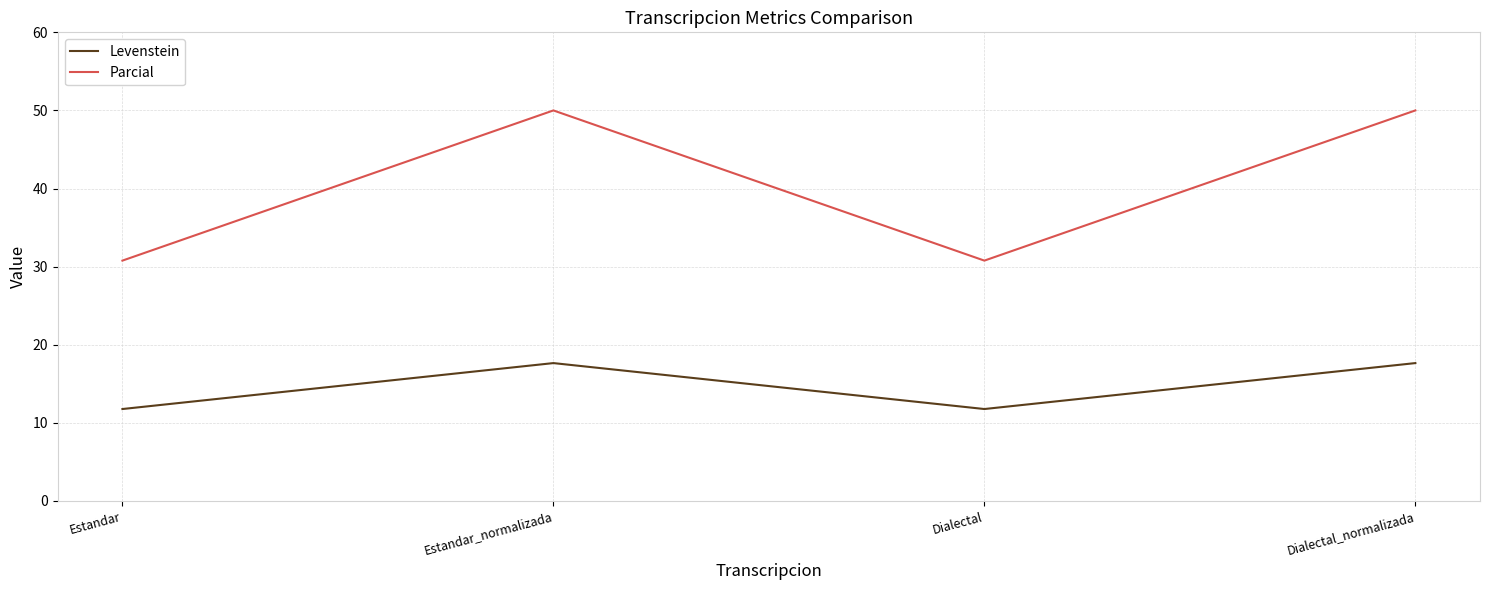

What is the greatest value displayed?

50.0